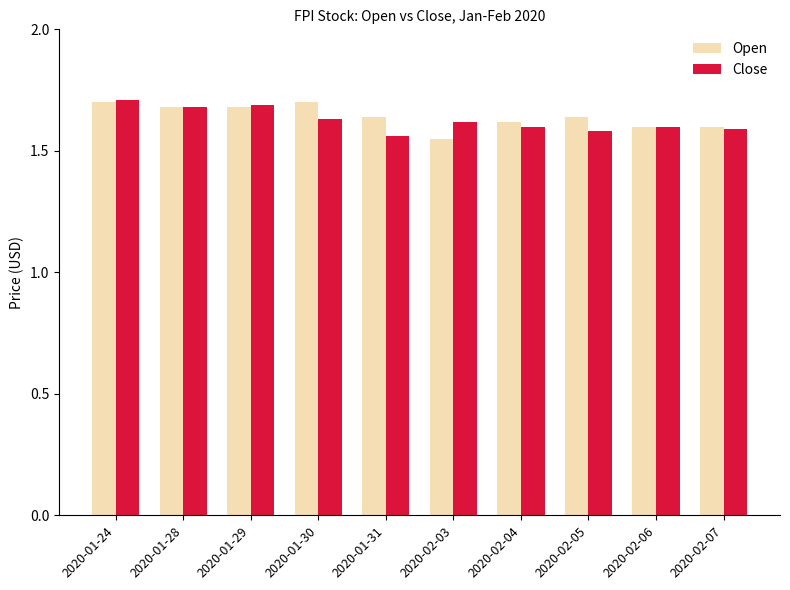

At how many categories does at least one series exceed 1?

10